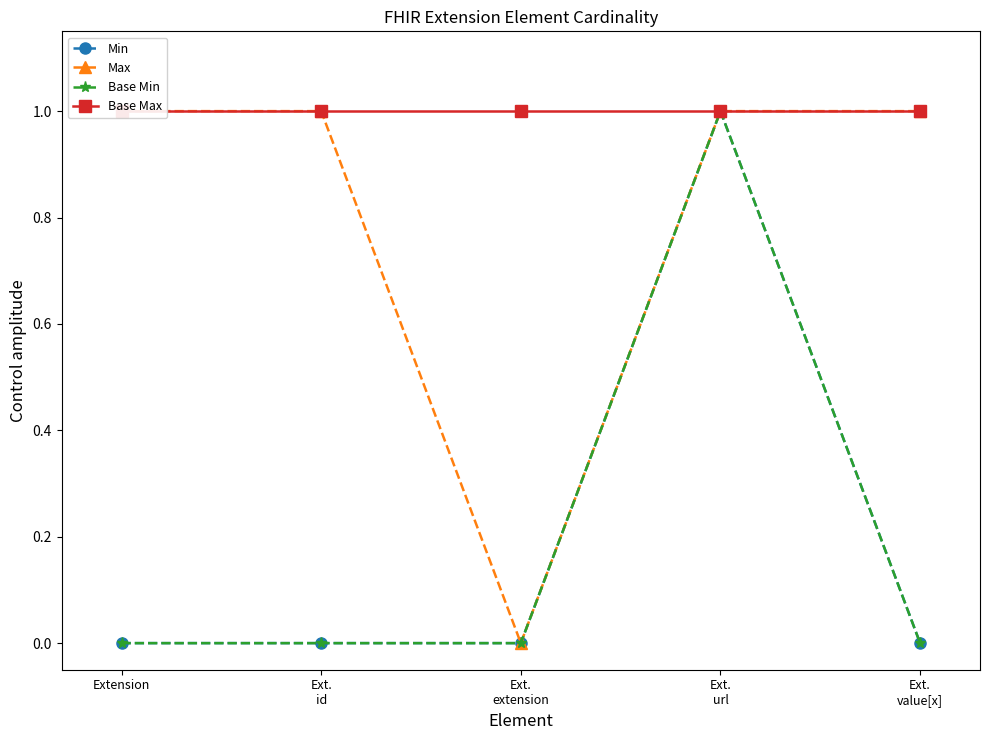

What is the difference between the Max values at Ext.
extension and Ext.
url?

1